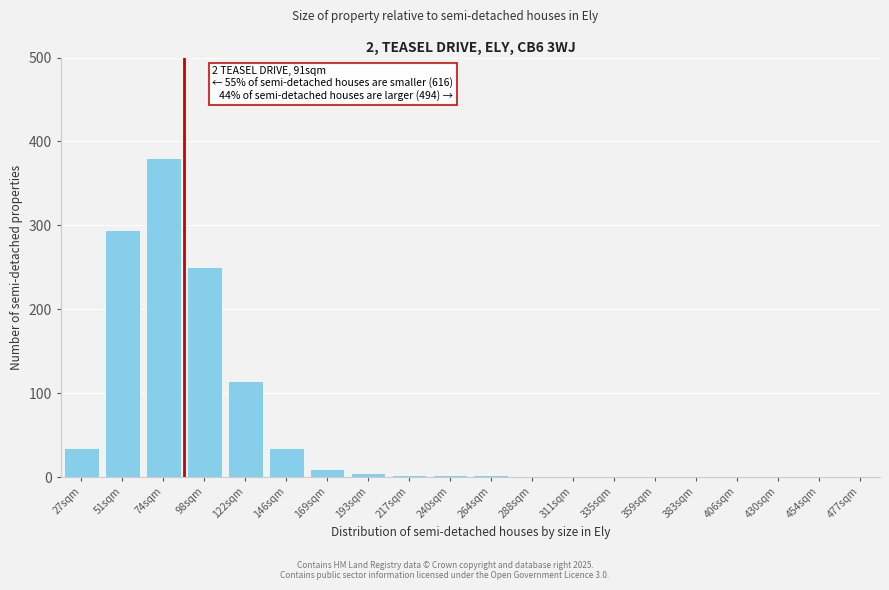

What is the maximum value shown in the chart?

380